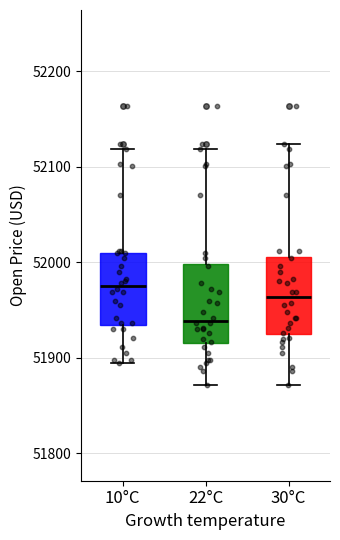

Which box's median line is the lowest?

22°C